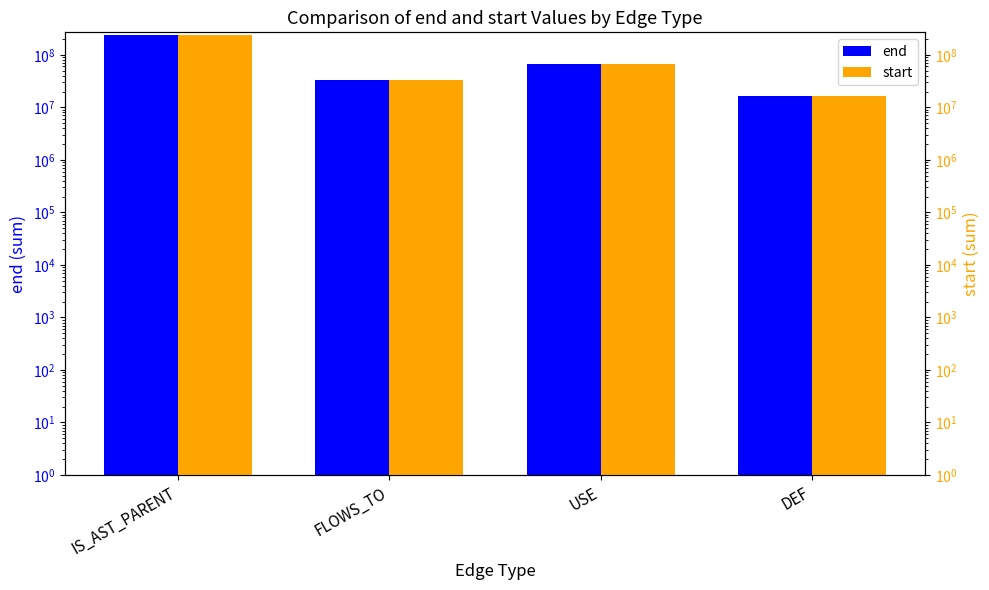

At USE, list the series in order from smallest to largest.

start, end